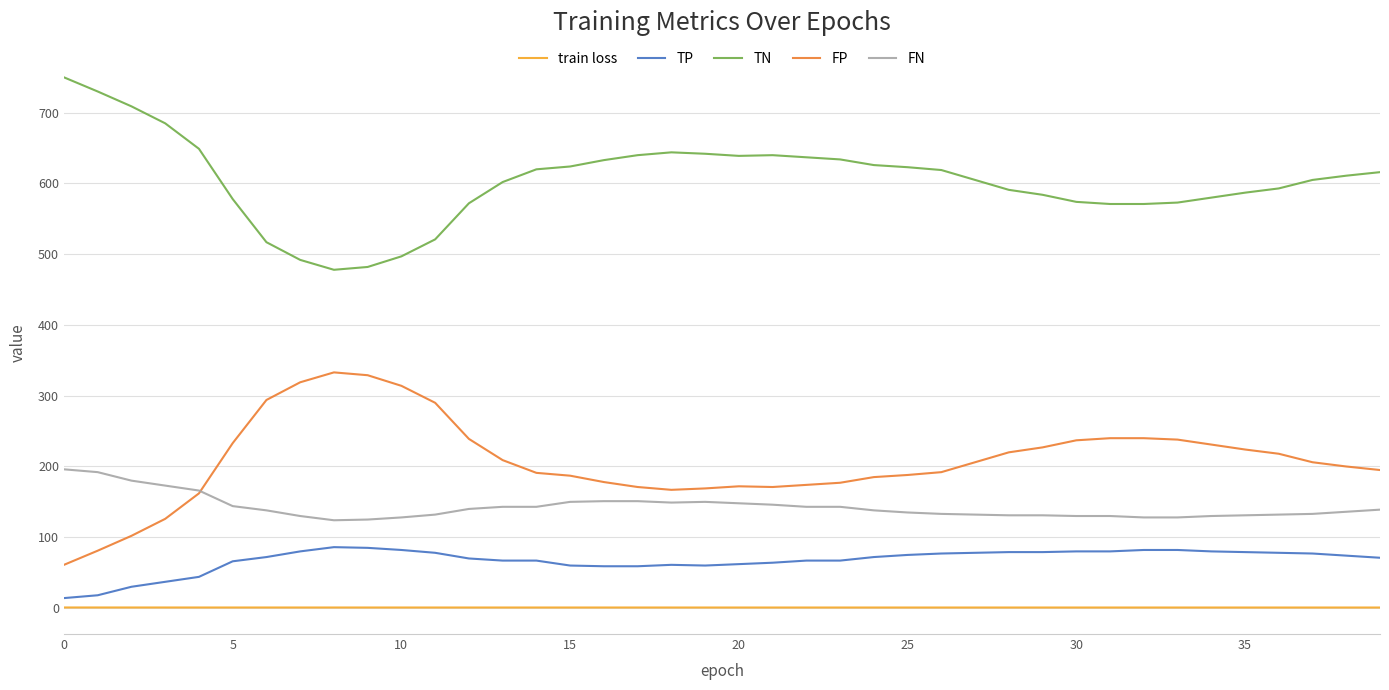

Which series has the largest total across all categories?

TN